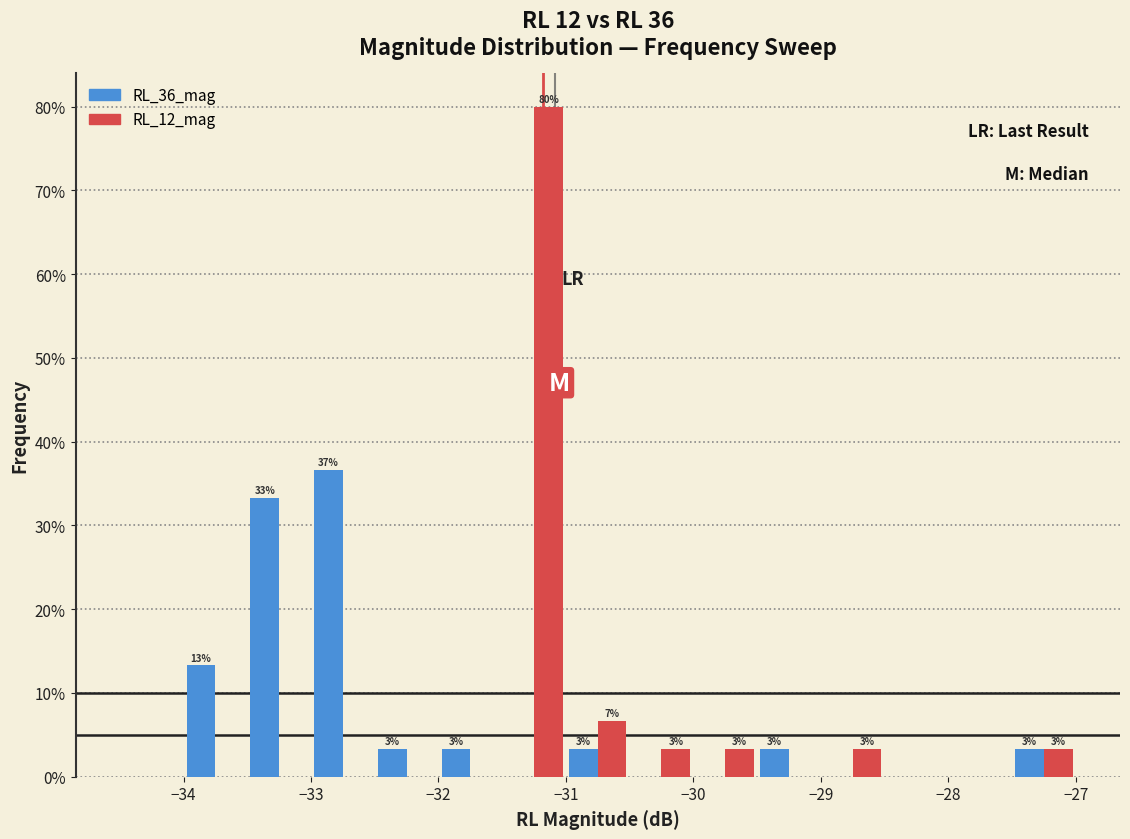

In the RL_12_mag series, which range on the x-axis has the tallest bar?

-31.5 to -31.0